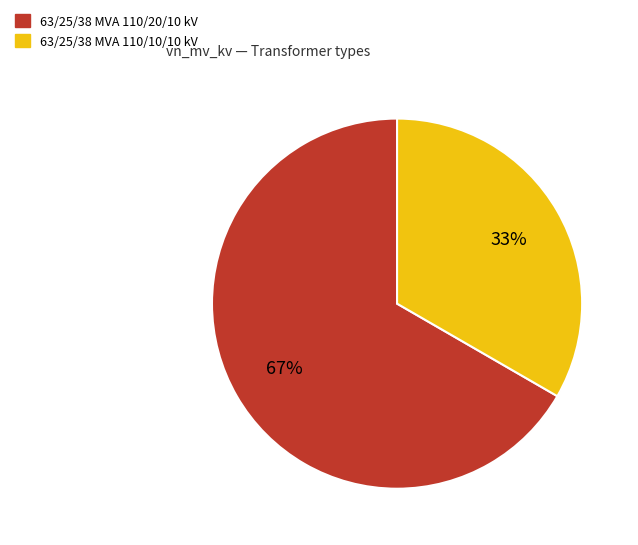

Rank the categories by value from highest to lowest.

63/25/38 MVA 110/20/10 kV, 63/25/38 MVA 110/10/10 kV